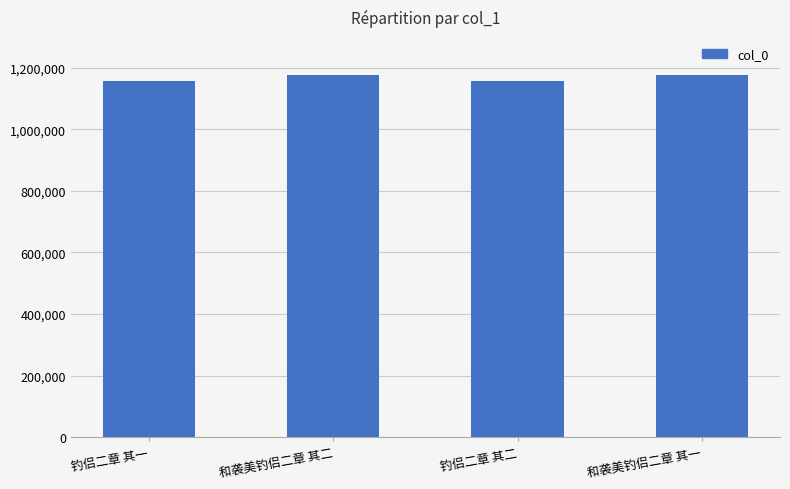

What is the greatest value displayed?

1176231